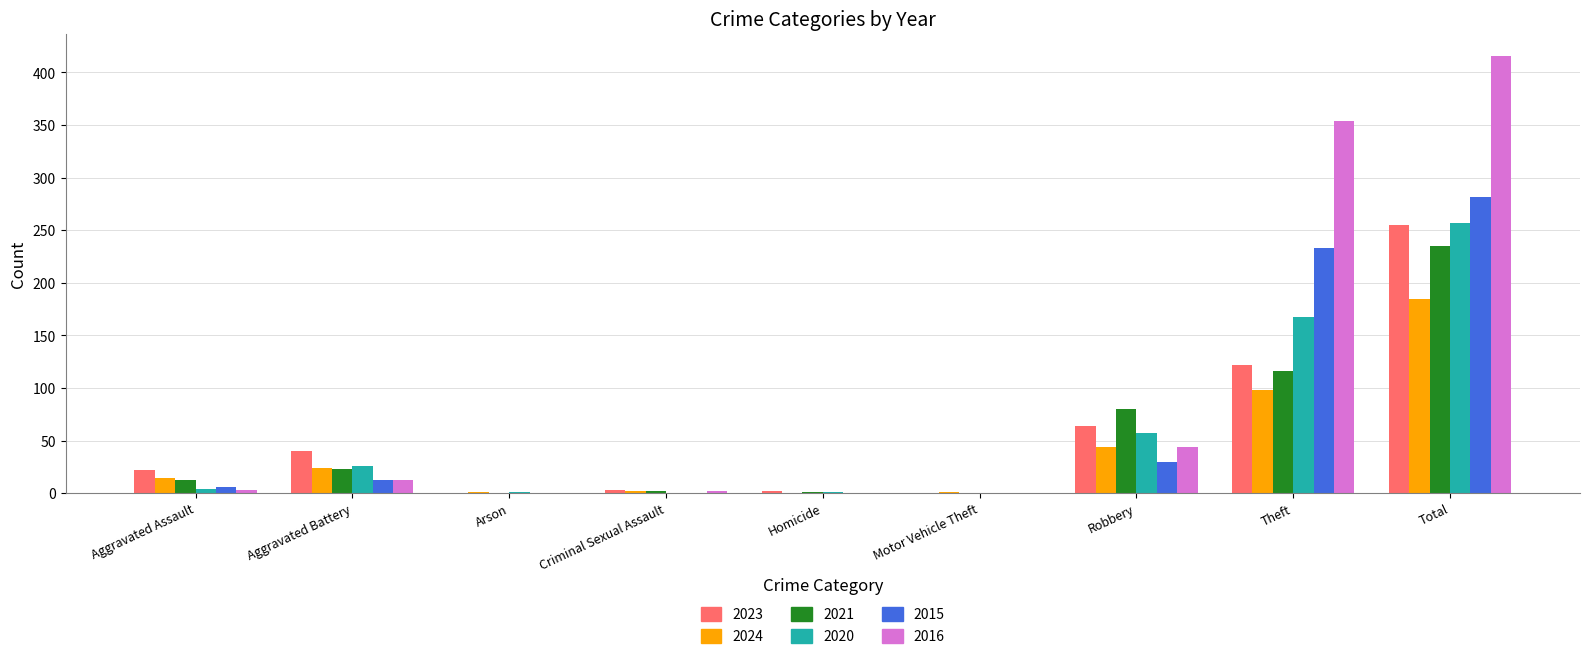

How many groups of bars are there?

9